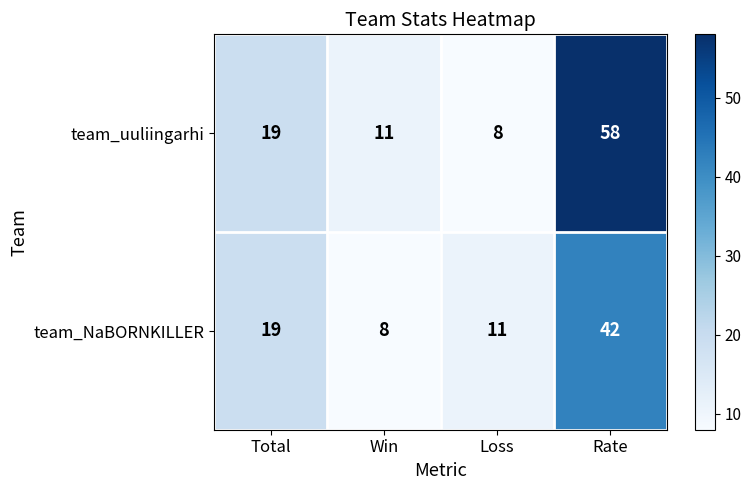

At how many categories does at least one series exceed 44?

1